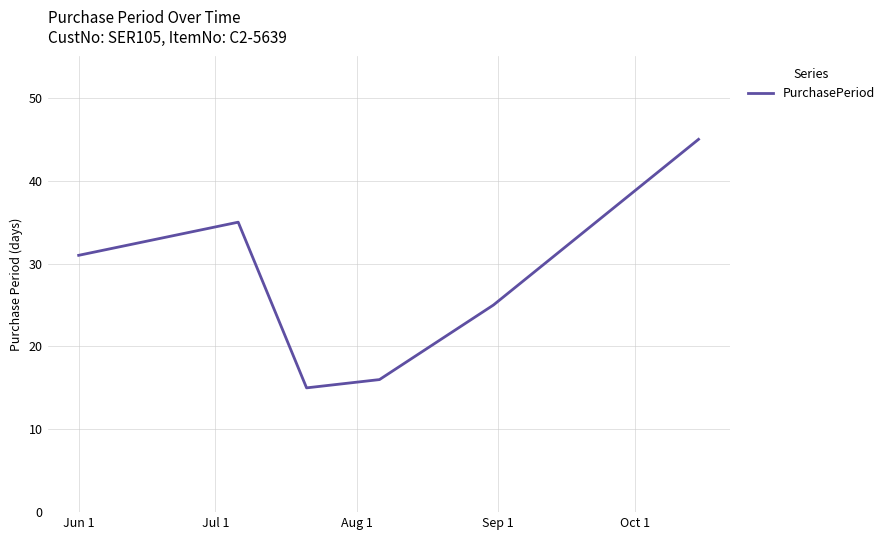

What is the difference between the maximum and minimum values?

30